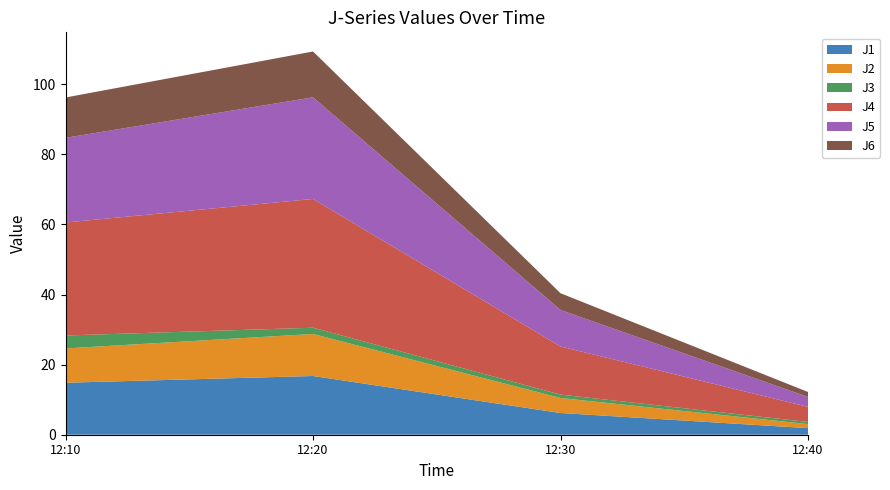

Reading left to right, transcribe all the data shown in this chart.

J1: 14.8	16.8	6.2	1.9
J2: 9.8	12.0	4.3	1.1
J3: 3.7	1.8	1.0	0.6
J4: 32.2	36.7	13.7	4.3
J5: 24.2	29.0	10.4	2.8
J6: 11.5	13.1	4.8	1.4